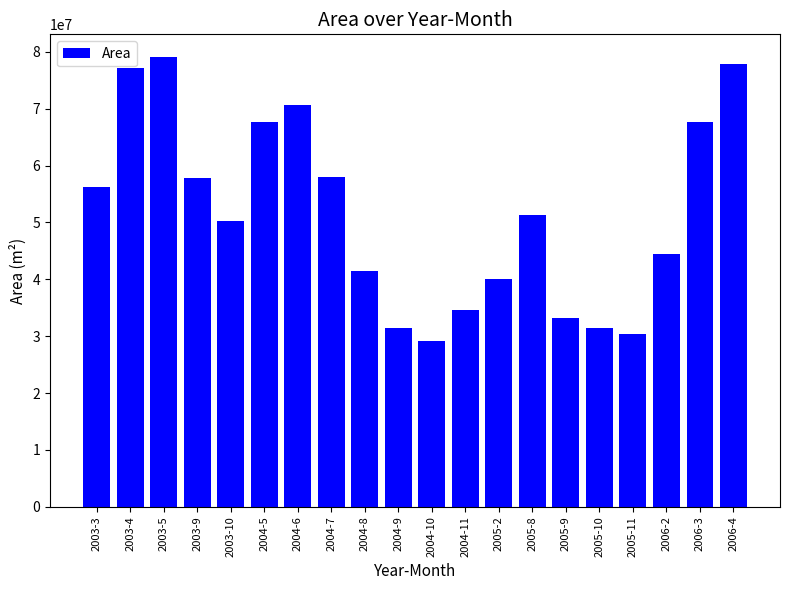

How many bars are there in total?

20